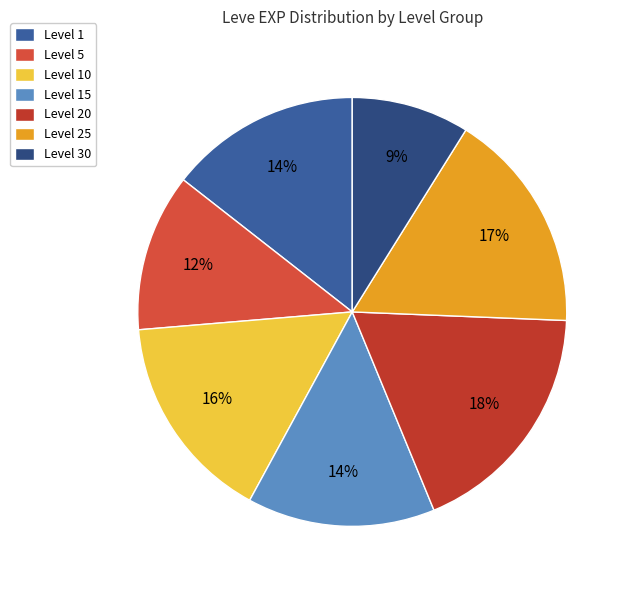

How many segments does this pie chart have?

7